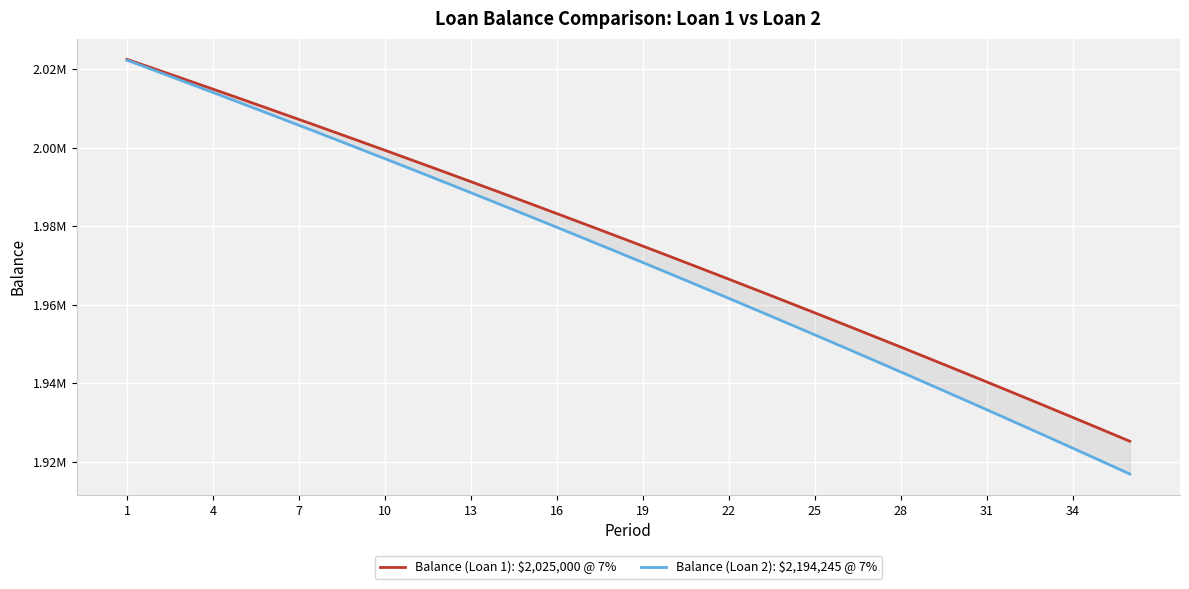

How many data points in Balance (Loan 2): $2,194,245 @ 7% are less than 1973748?

18